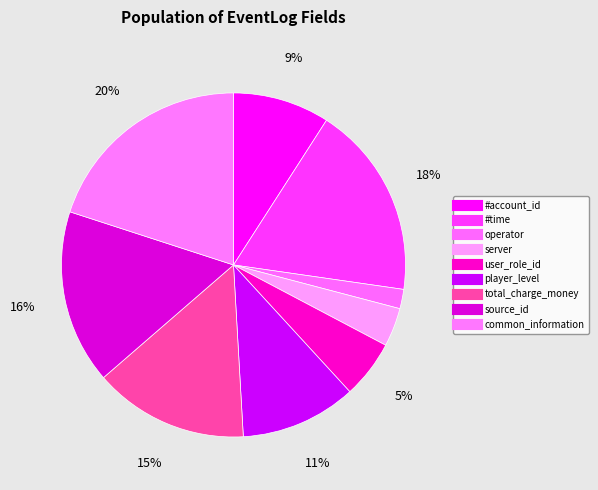

What portion of the pie excludes operator?

98.2%